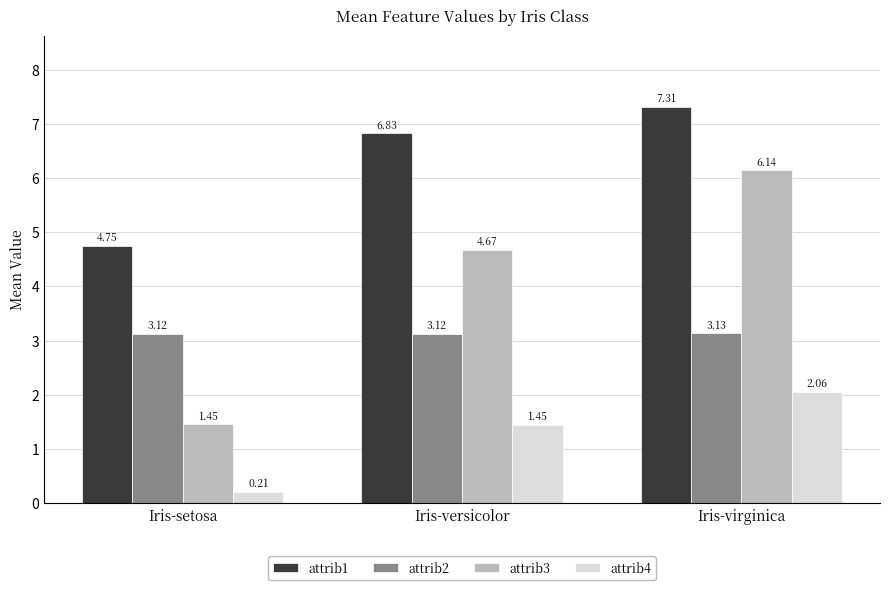

What is the difference between the maximum and minimum values in the attrib4 series?

1.8